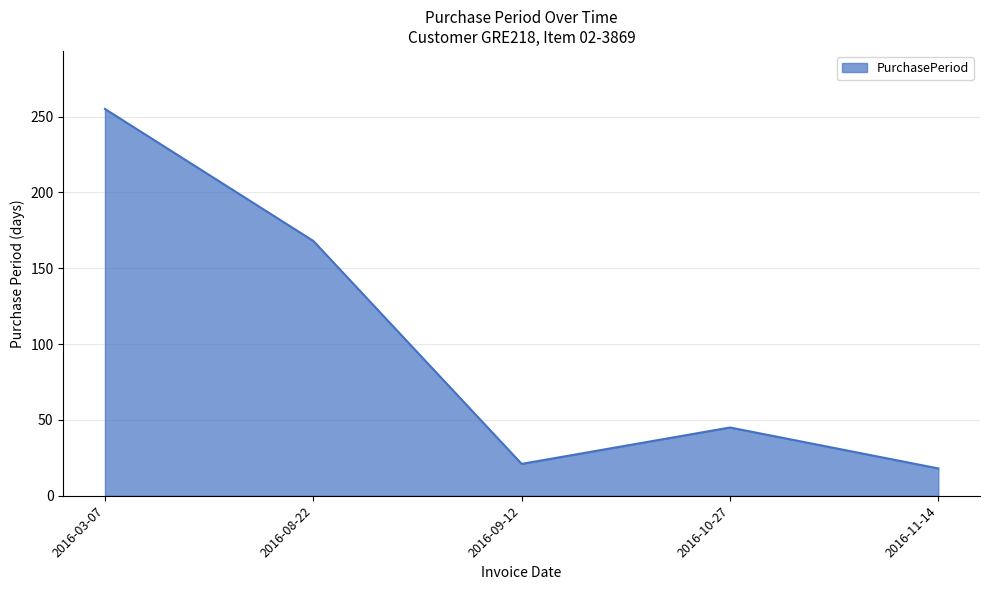

Where is the first local minimum?

2016-09-12